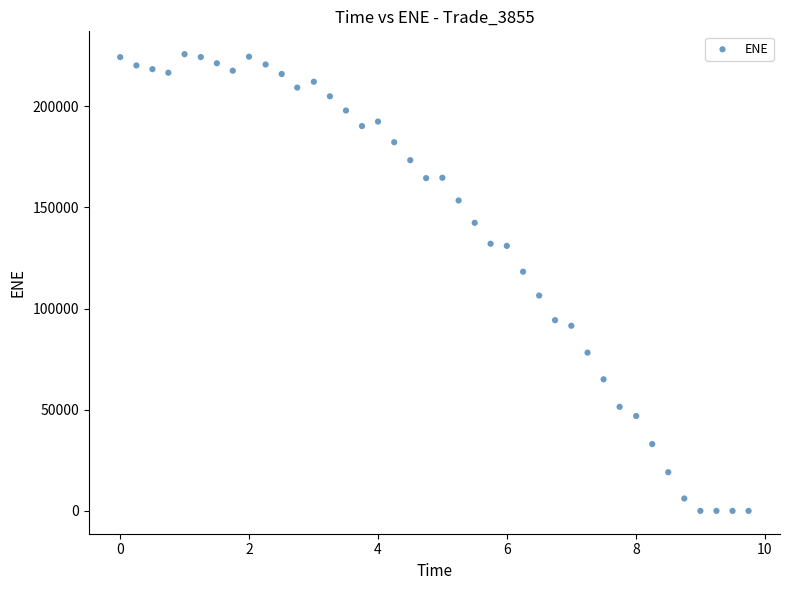

What is the range of Y values (max minus min)?

225788.0